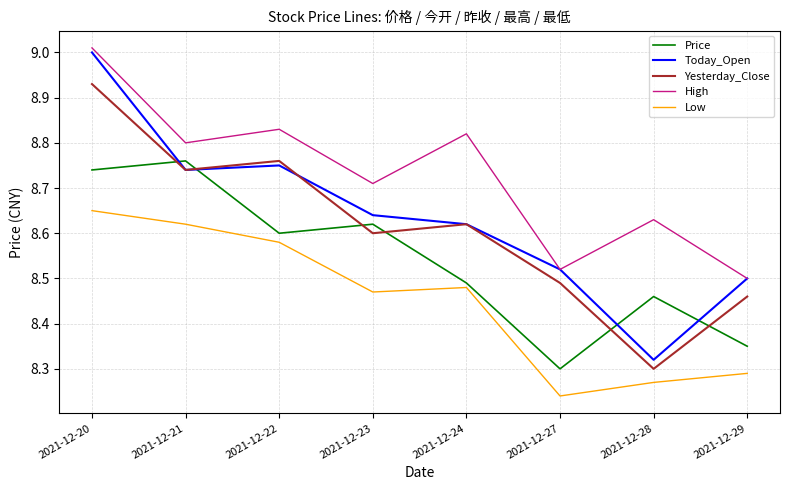

Rank the series at 2021-12-22 from highest to lowest value.

High, Yesterday_Close, Today_Open, Price, Low